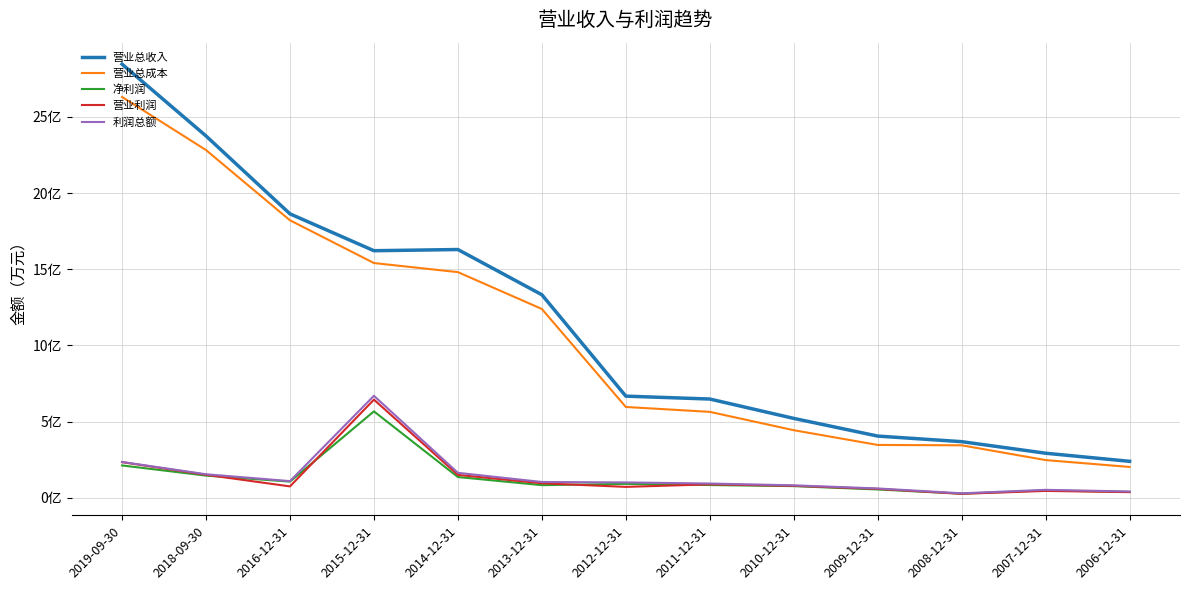

Which series has the largest range (max minus min)?

营业总收入